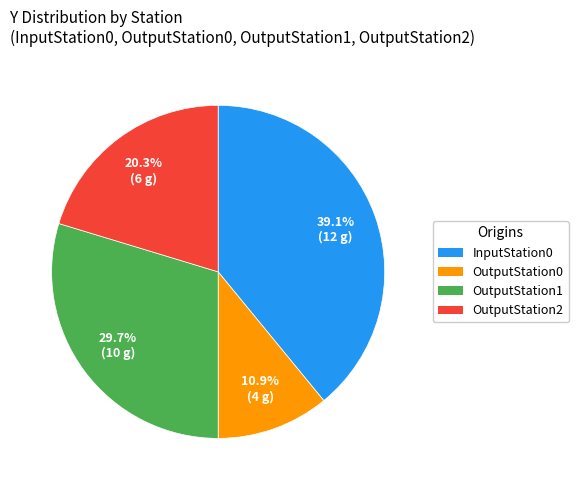

What percentage is the OutputStation0 slice, to the nearest percent?

11%